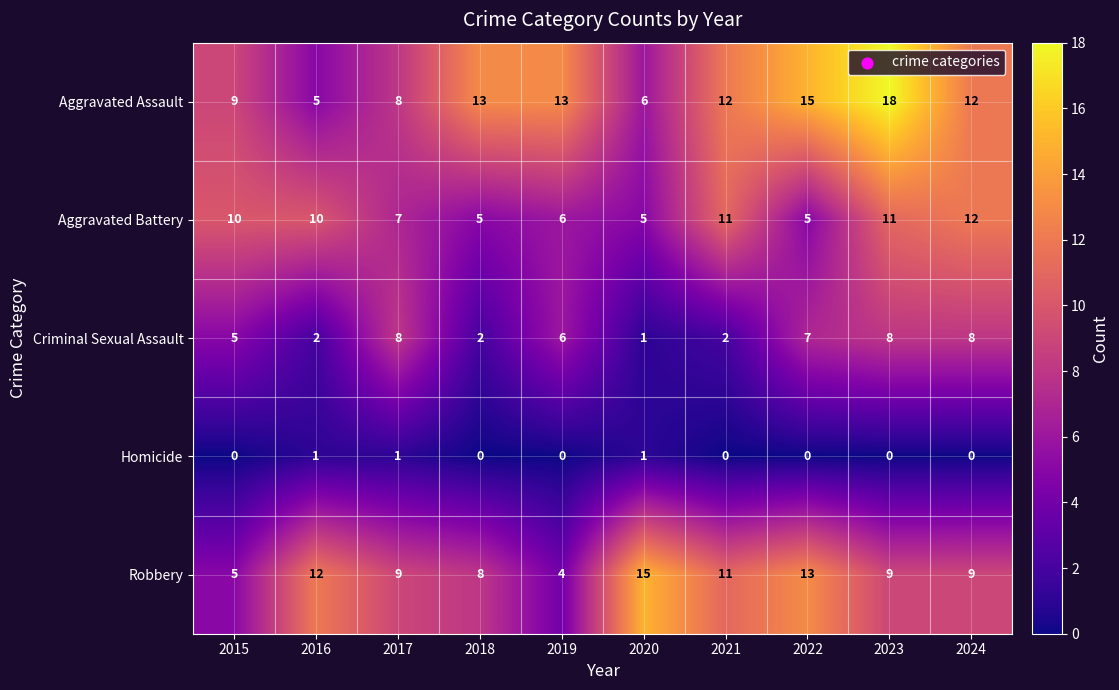

What is the spread (max minus min) of values at 2021?

12